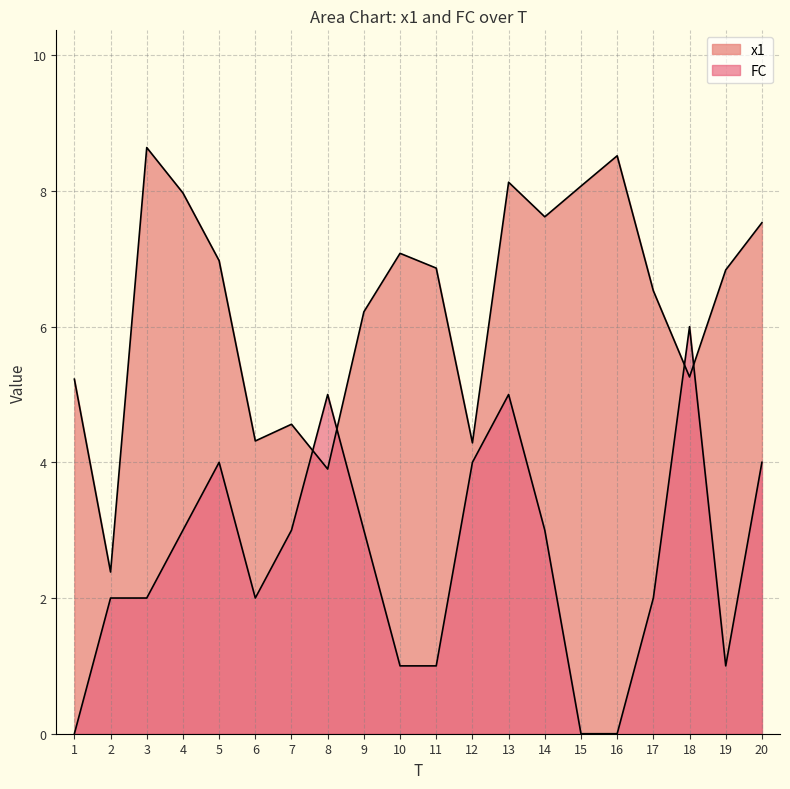

What is the average value of the FC series?

2.5